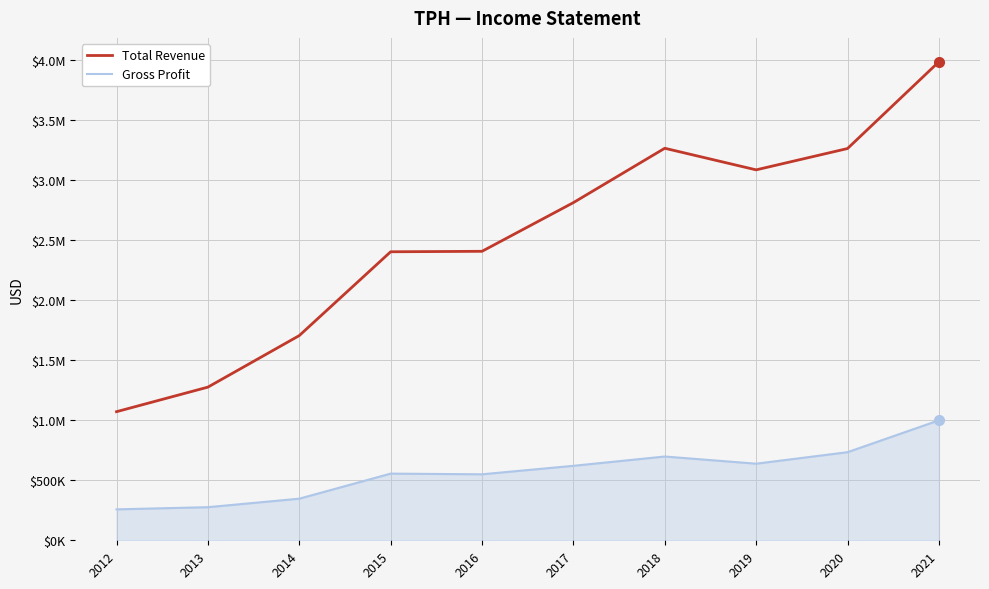

What are all the series names shown in the legend?

Total Revenue, Gross Profit